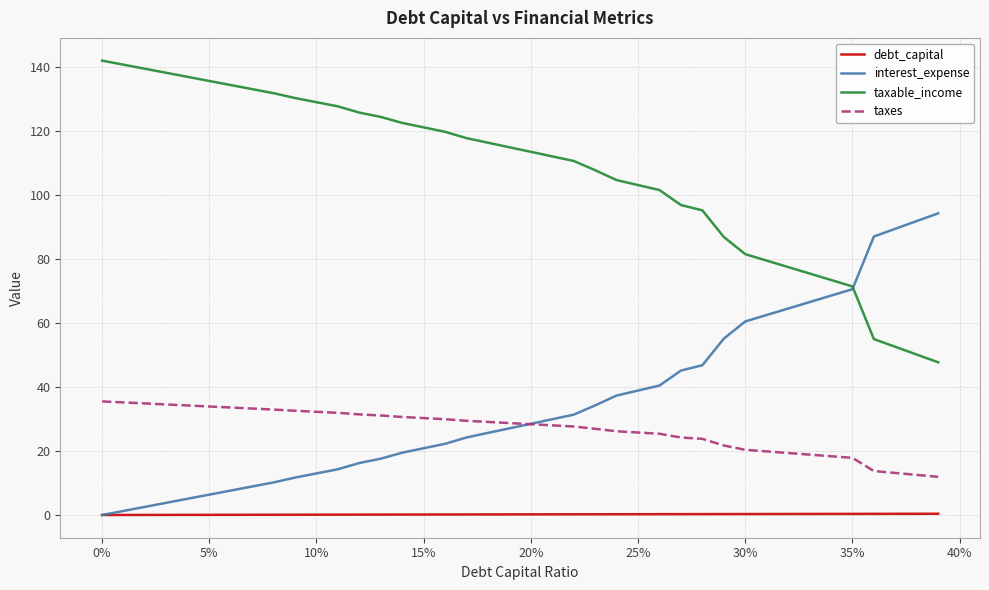

List the series in order of their peak value, highest first.

taxable_income, interest_expense, taxes, debt_capital